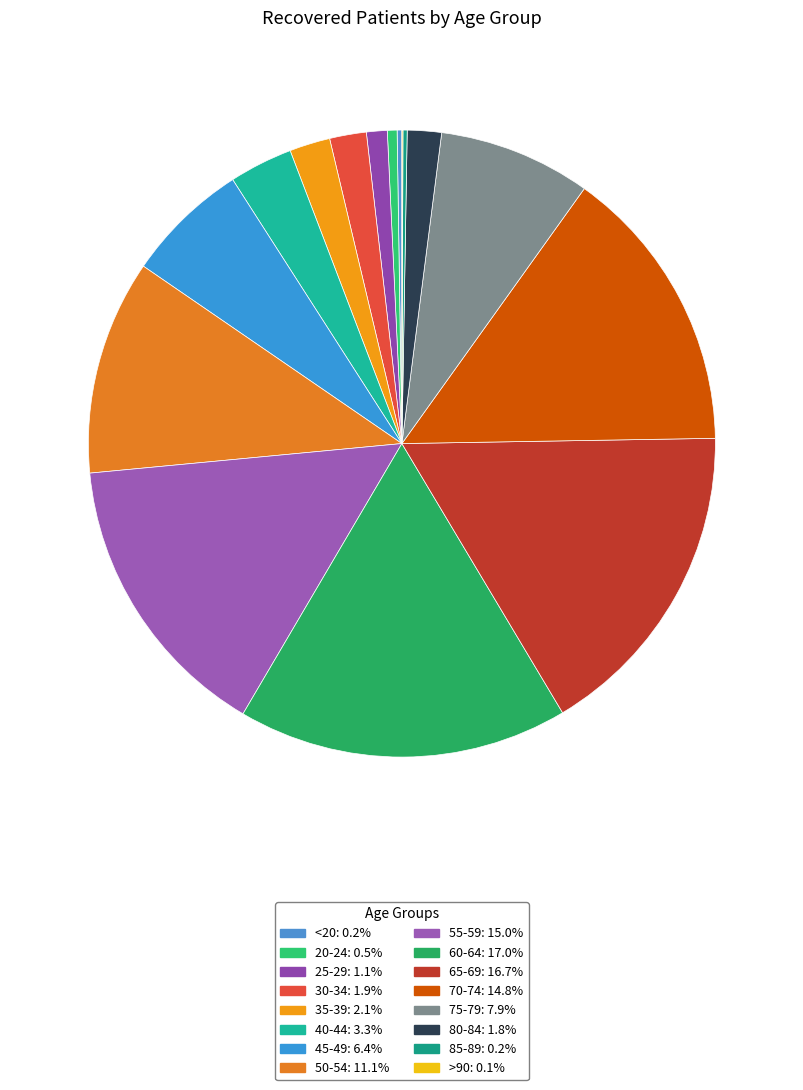

Do 40-44 and <20 together represent more than half of the pie?

No